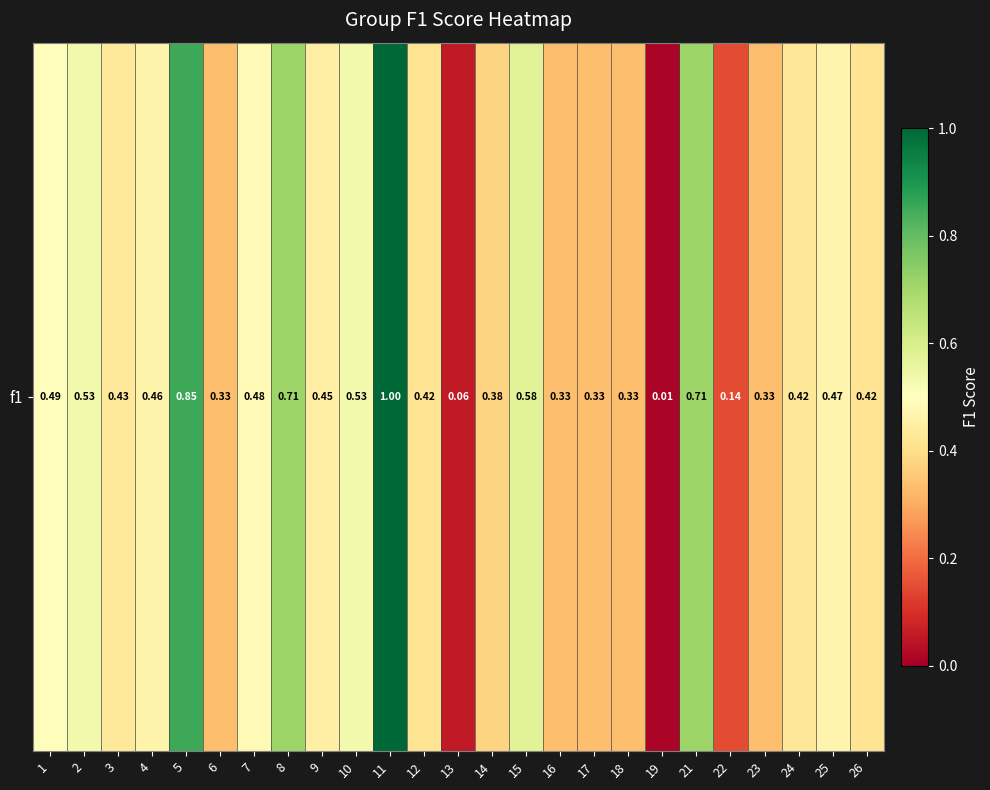

Reading left to right, list all the values displayed in this chart.

0.5	0.5	0.4	0.5	0.9	0.3	0.5	0.7	0.5	0.5	1.0	0.4	0.1	0.4	0.6	0.3	0.3	0.3	0.0	0.7	0.1	0.3	0.4	0.5	0.4